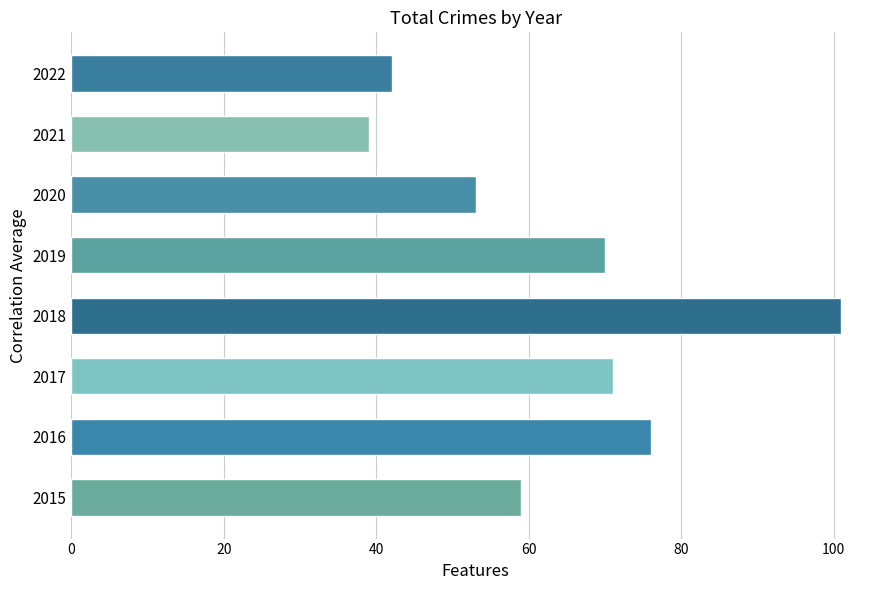

Approximately how many times larger is the value at 2015 compared to 2021?

1.5